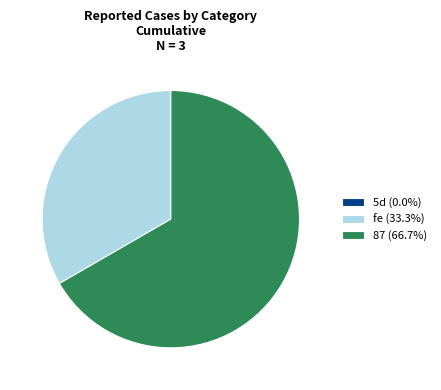

Which category accounts for the majority?

87